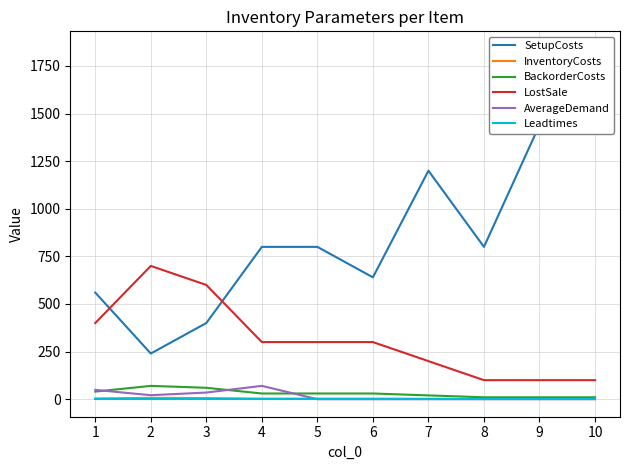

What is the average value of the AverageDemand series?

18